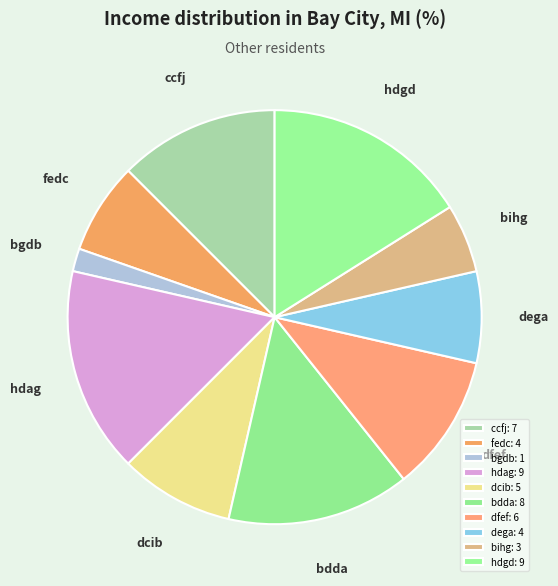

Is the sum of bgdb and fedc greater than half?

No